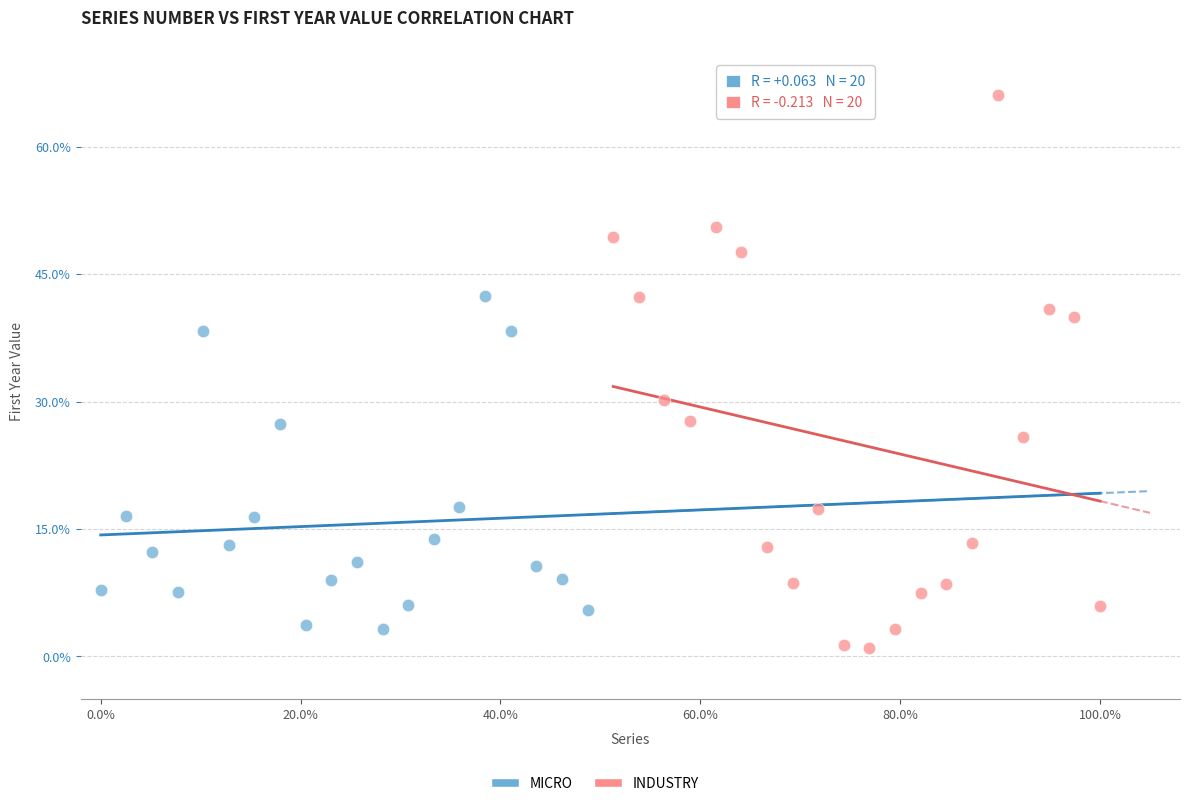

Which series has the largest Y range (max minus min)?

INDUSTRY